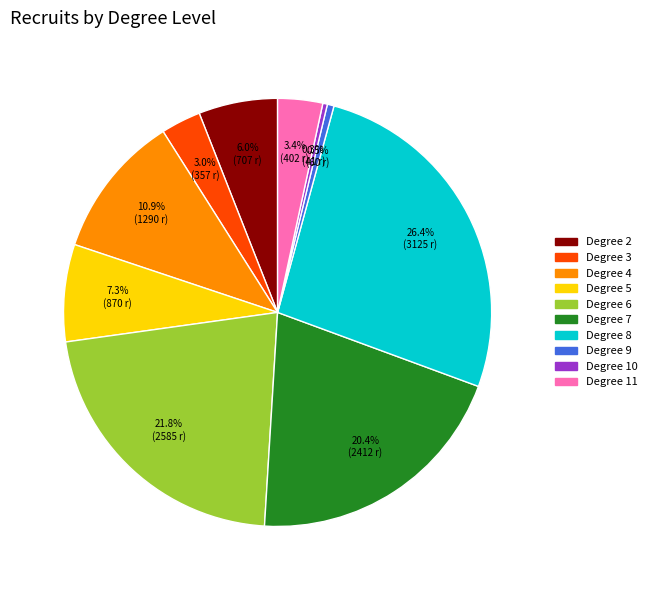

Is there a majority slice in this chart?

No